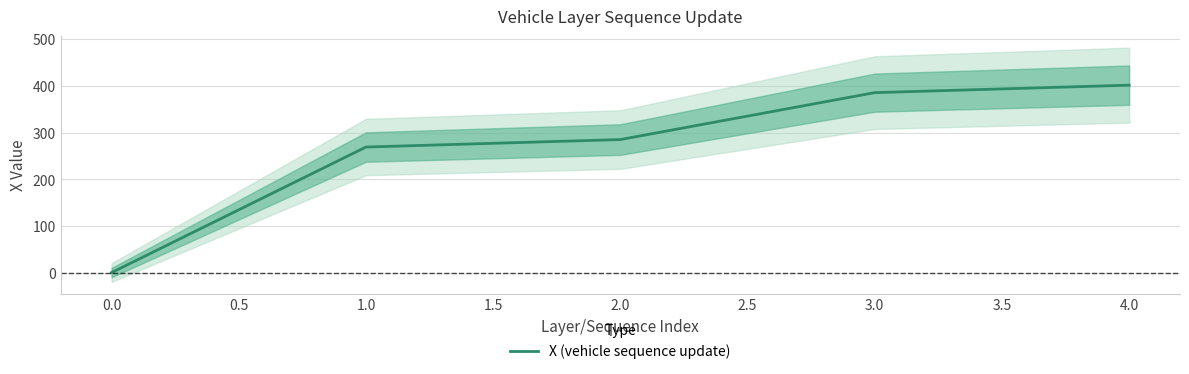

What is the smallest value displayed?

0.1